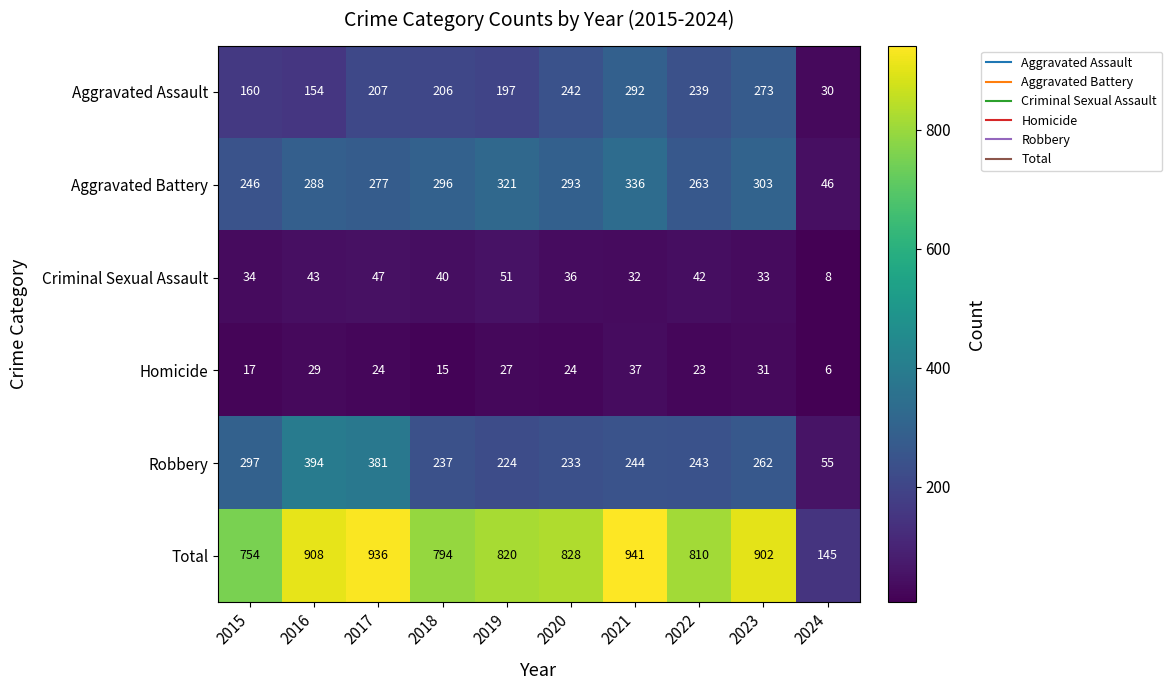

Rank the series by their maximum value, from highest to lowest.

Total, Robbery, Aggravated Battery, Aggravated Assault, Criminal Sexual Assault, Homicide